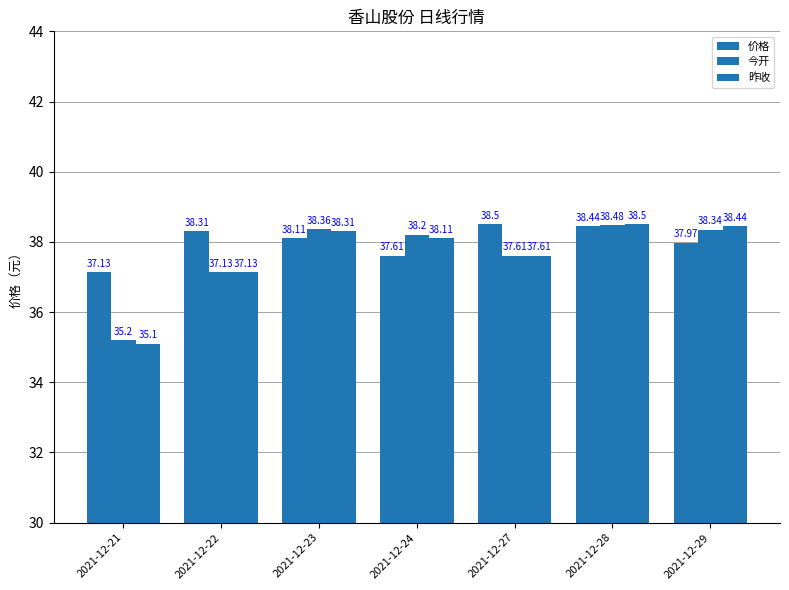

How many values in the 今开 series are below 38?

3